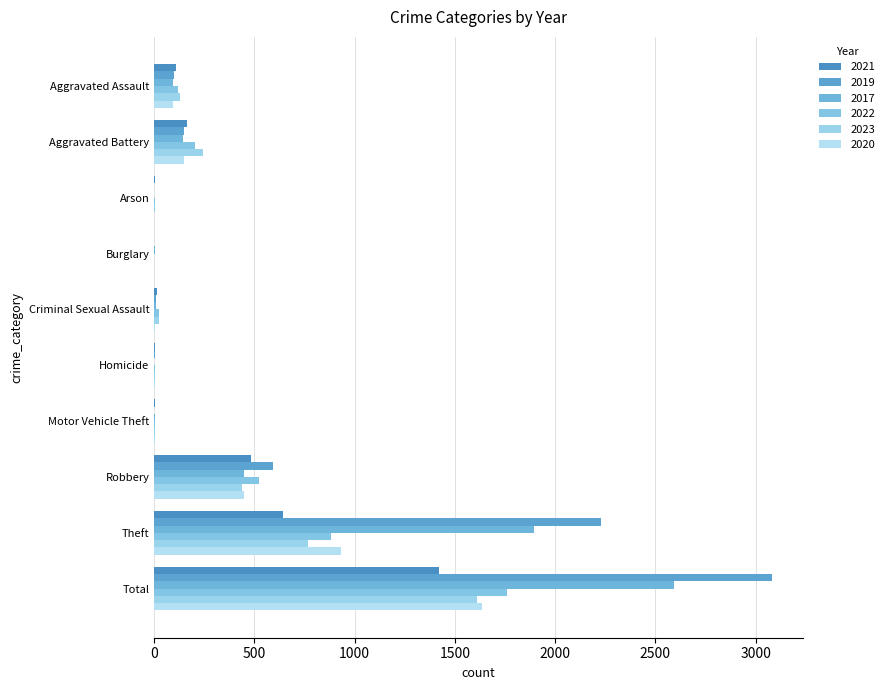

List the series in order of their peak value, highest first.

2019, 2017, 2022, 2020, 2023, 2021